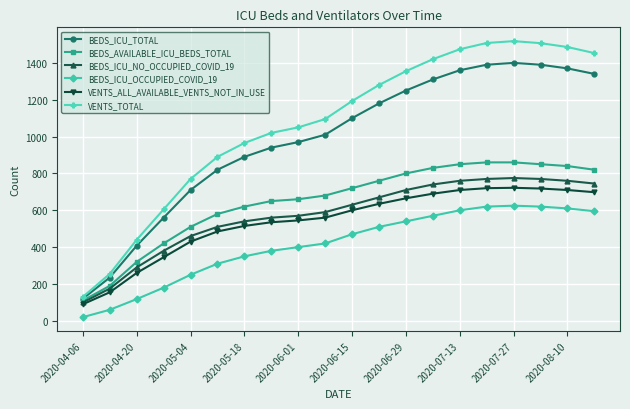

Which series has the largest range (max minus min)?

VENTS_TOTAL